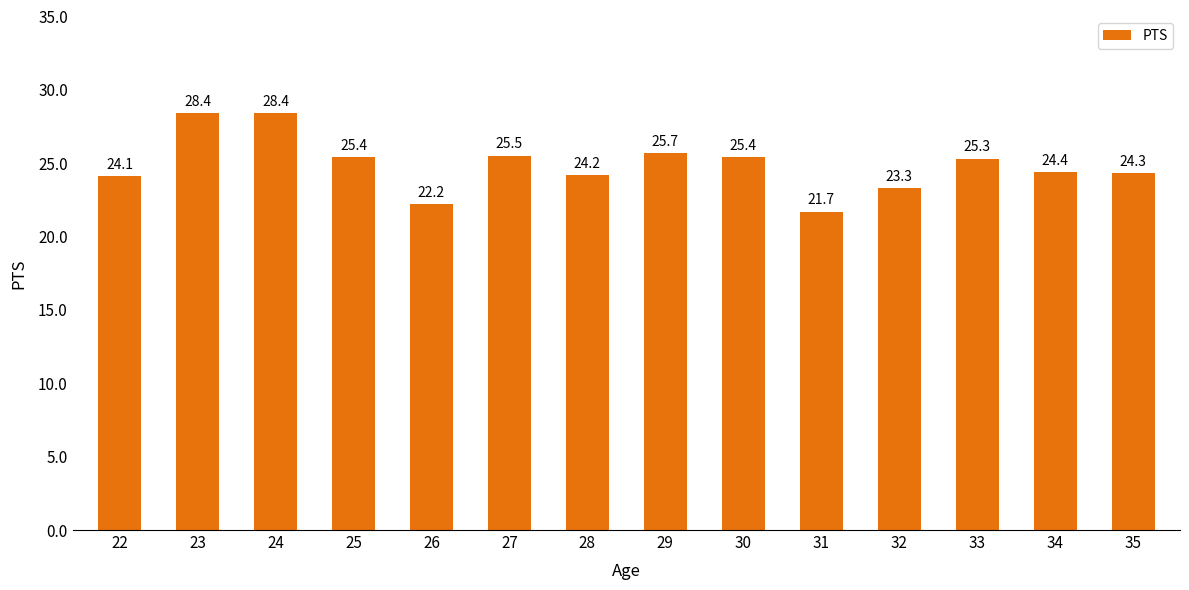

What value does the data have at 26?

22.2